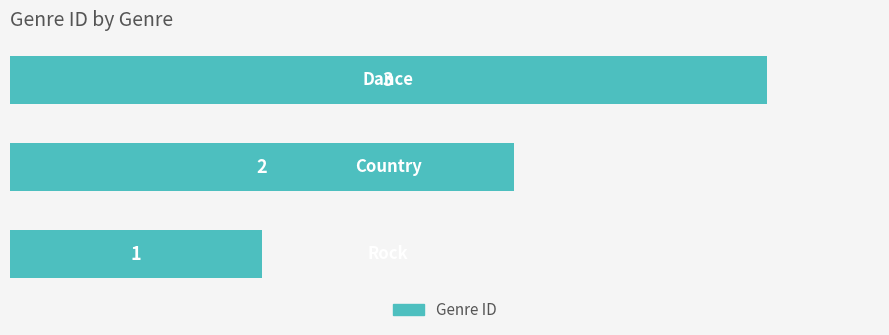

What is the maximum value shown in the chart?

3